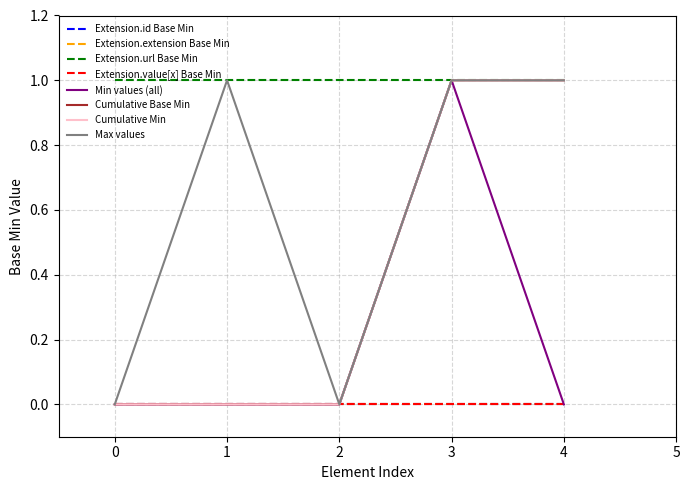

True or false: Extension.value[x] Base Min has more than 2 interior local peaks.

False